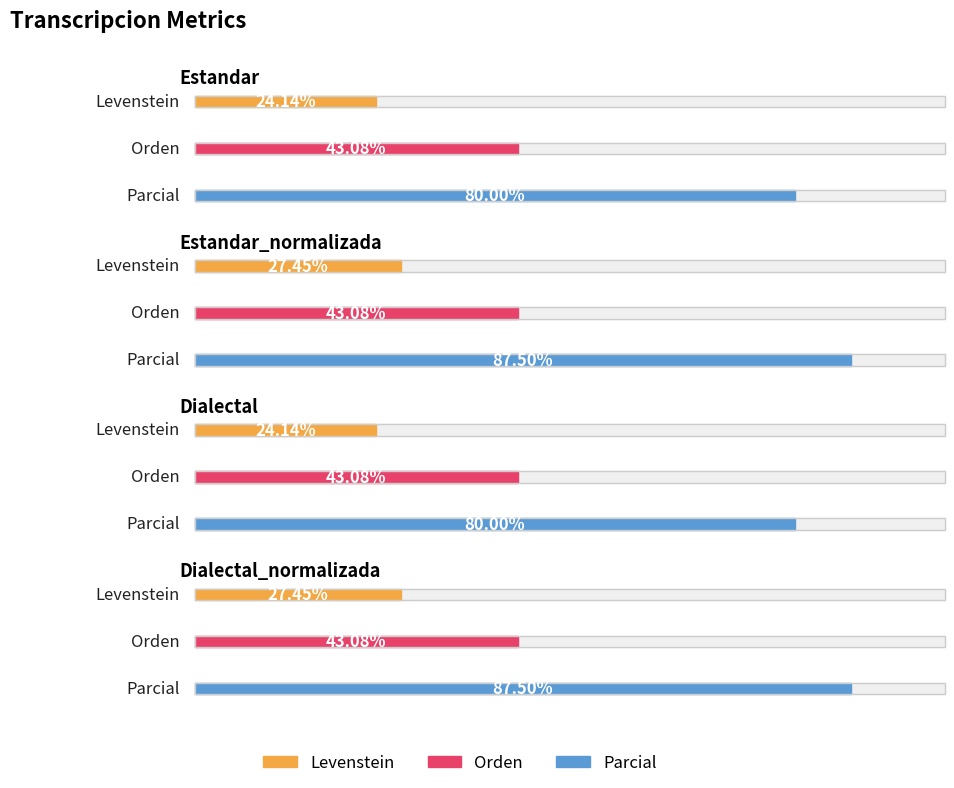

Rank the categories by Levenstein value from lowest to highest.

Estandar, Dialectal, Estandar_normalizada, Dialectal_normalizada